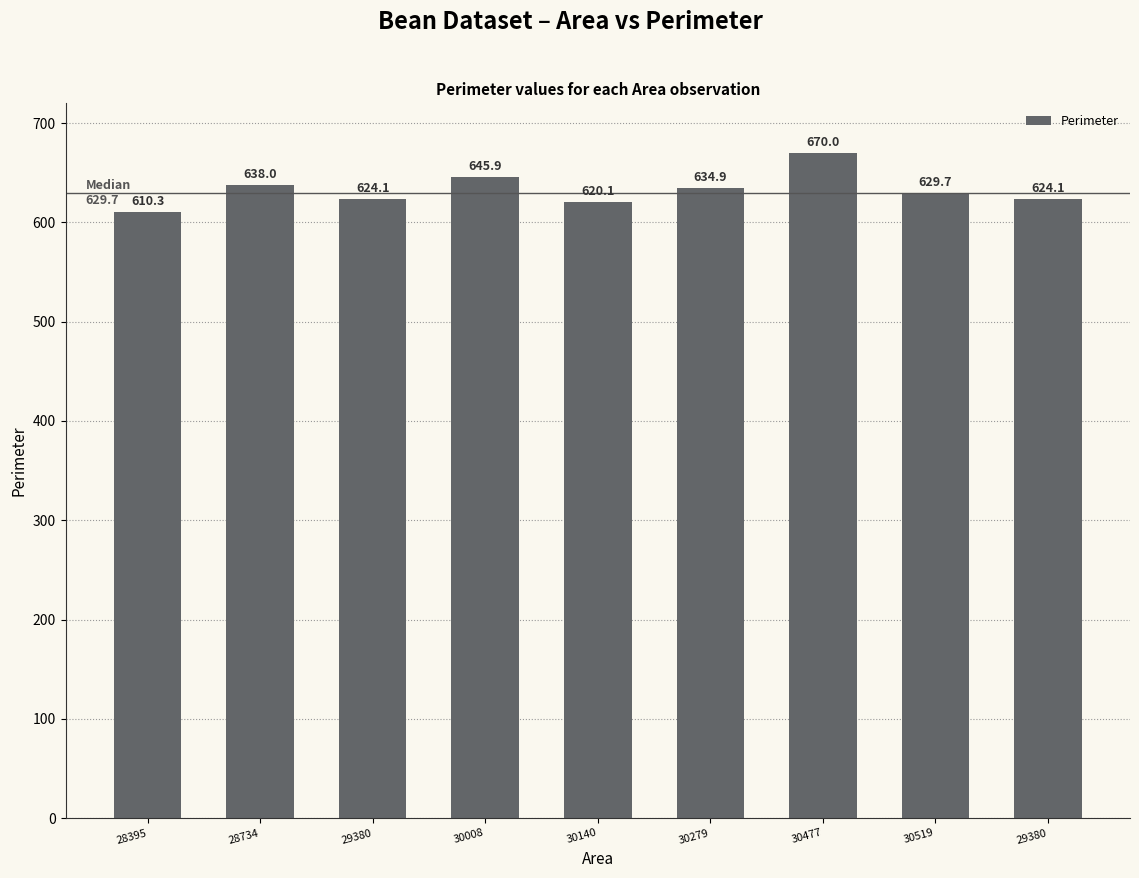

Approximately how many times larger is the value at 28734 compared to 29380?

1.0